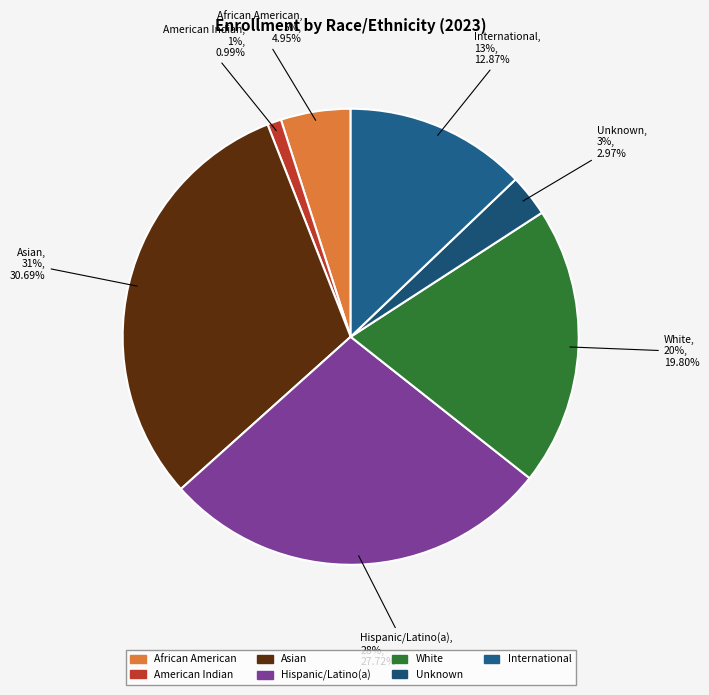

The International slice represents 13% of the pie. True or false?

True